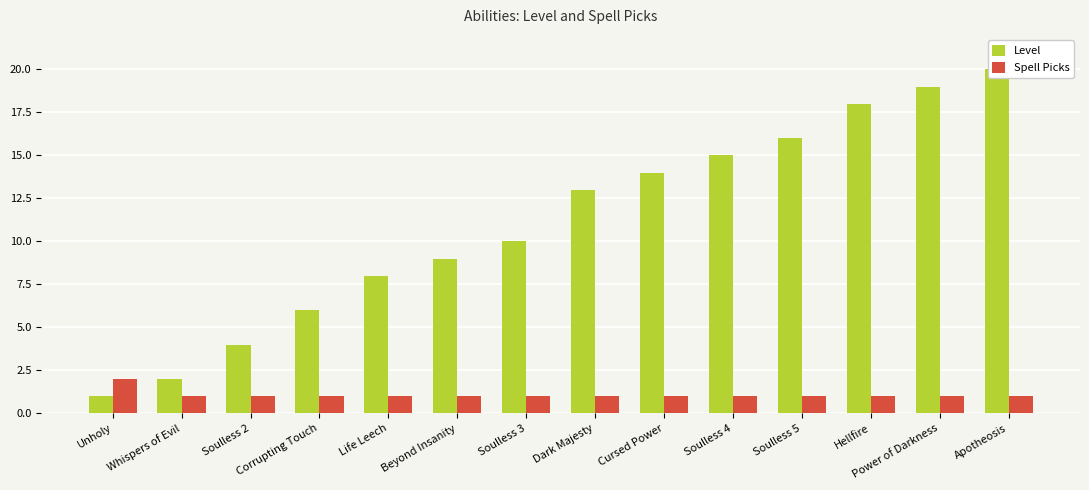

What is the total value across all series at Soulless 4?

16